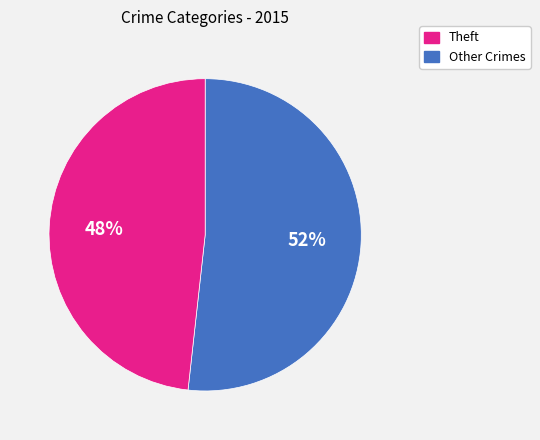

True or false: Theft accounts for 52% of the total.

True